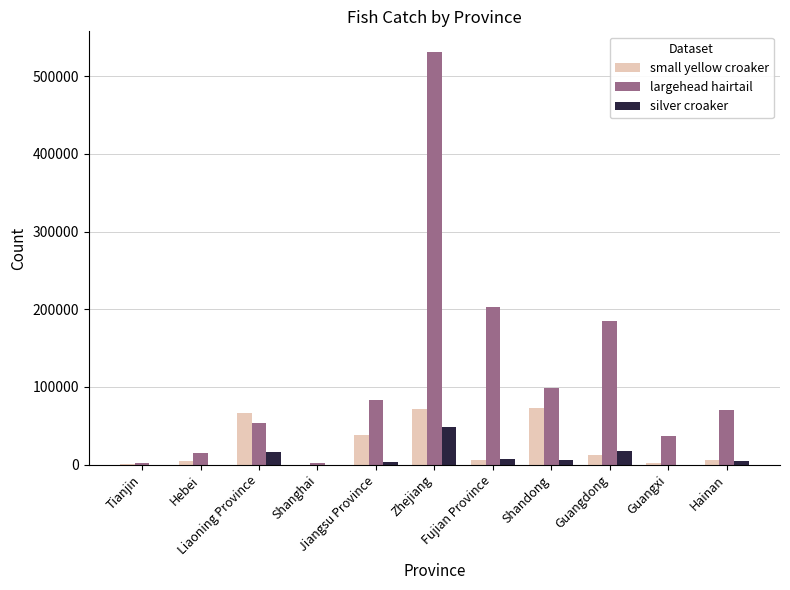

The small yellow croaker series shows 6365 at Hainan. True or false?

True